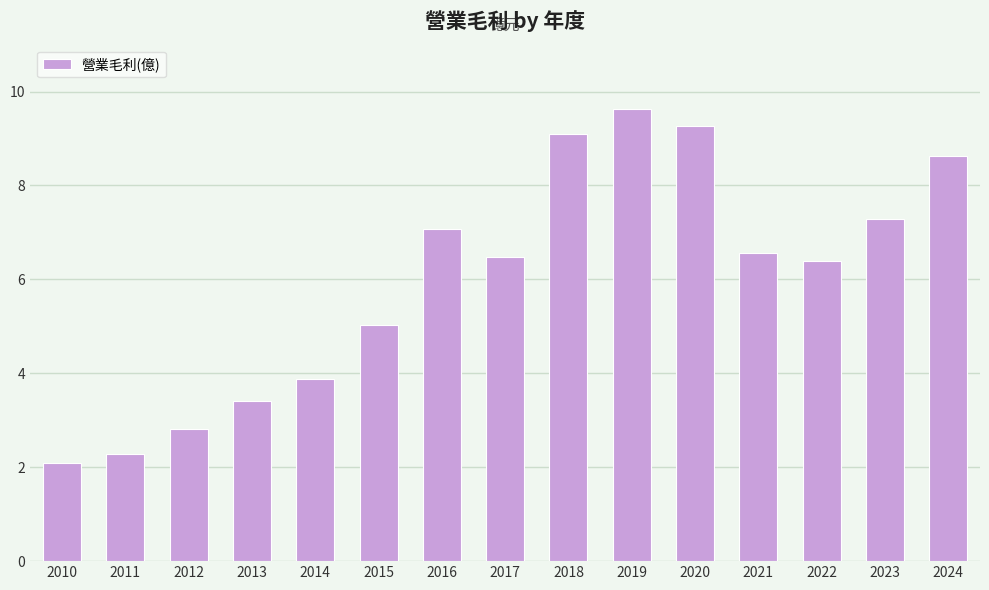

List the labels in order of value, largest first.

2019, 2020, 2018, 2024, 2023, 2016, 2021, 2017, 2022, 2015, 2014, 2013, 2012, 2011, 2010